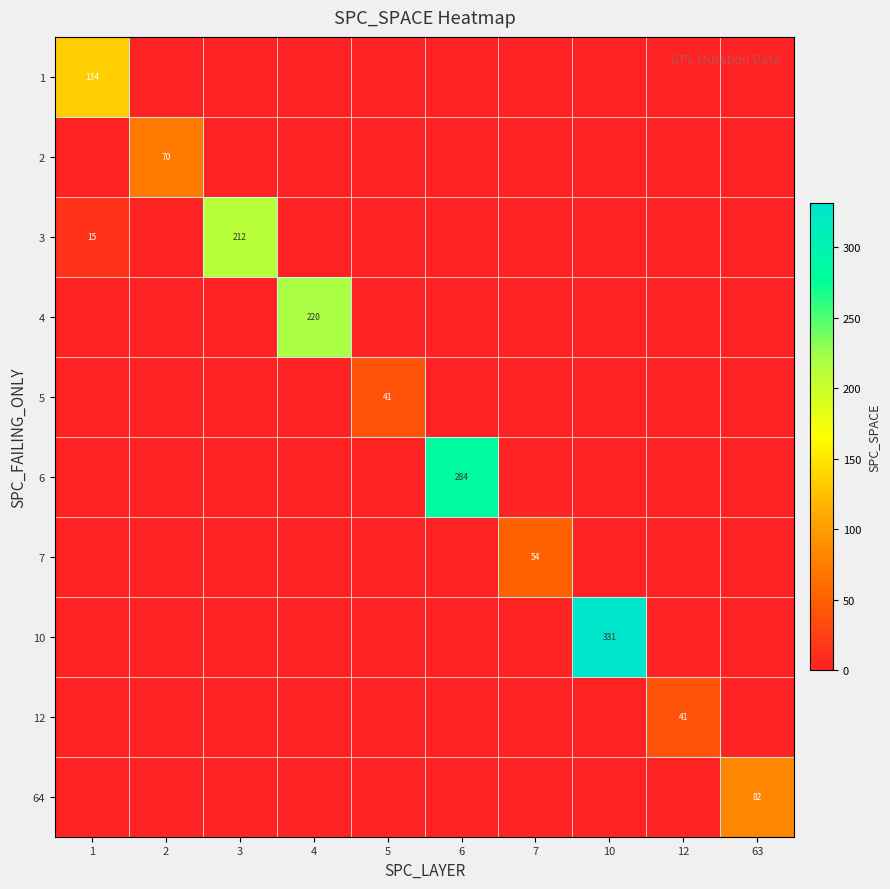

At which label is 12 closest to 20?

1